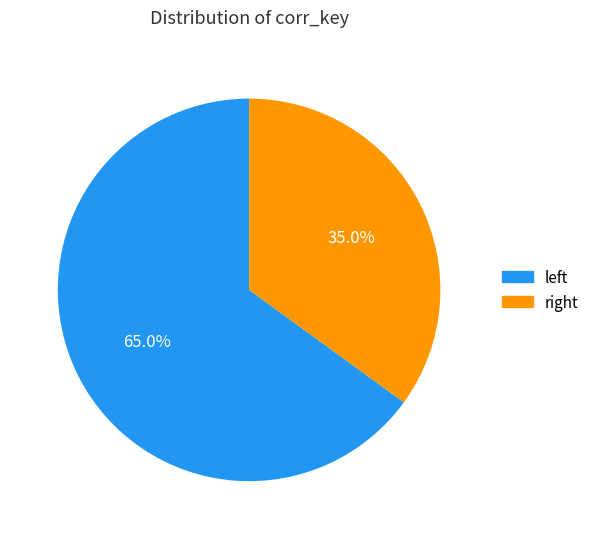

Rank the categories by value from highest to lowest.

left, right